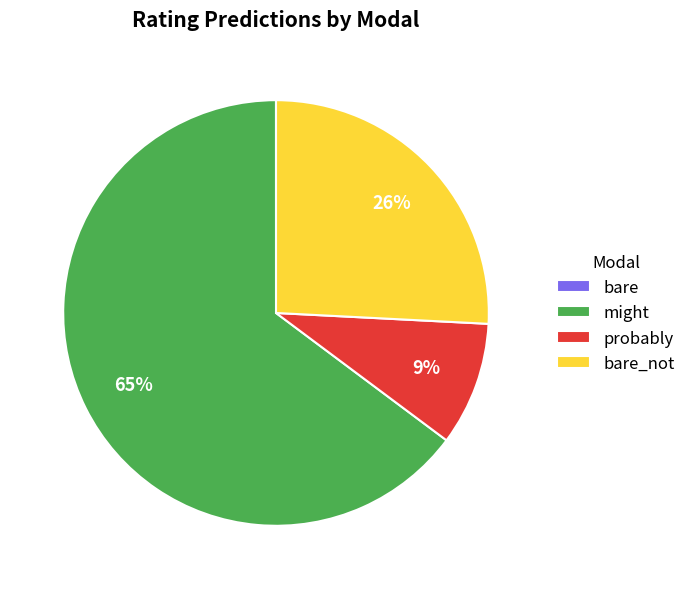

Does any single category account for the majority?

Yes